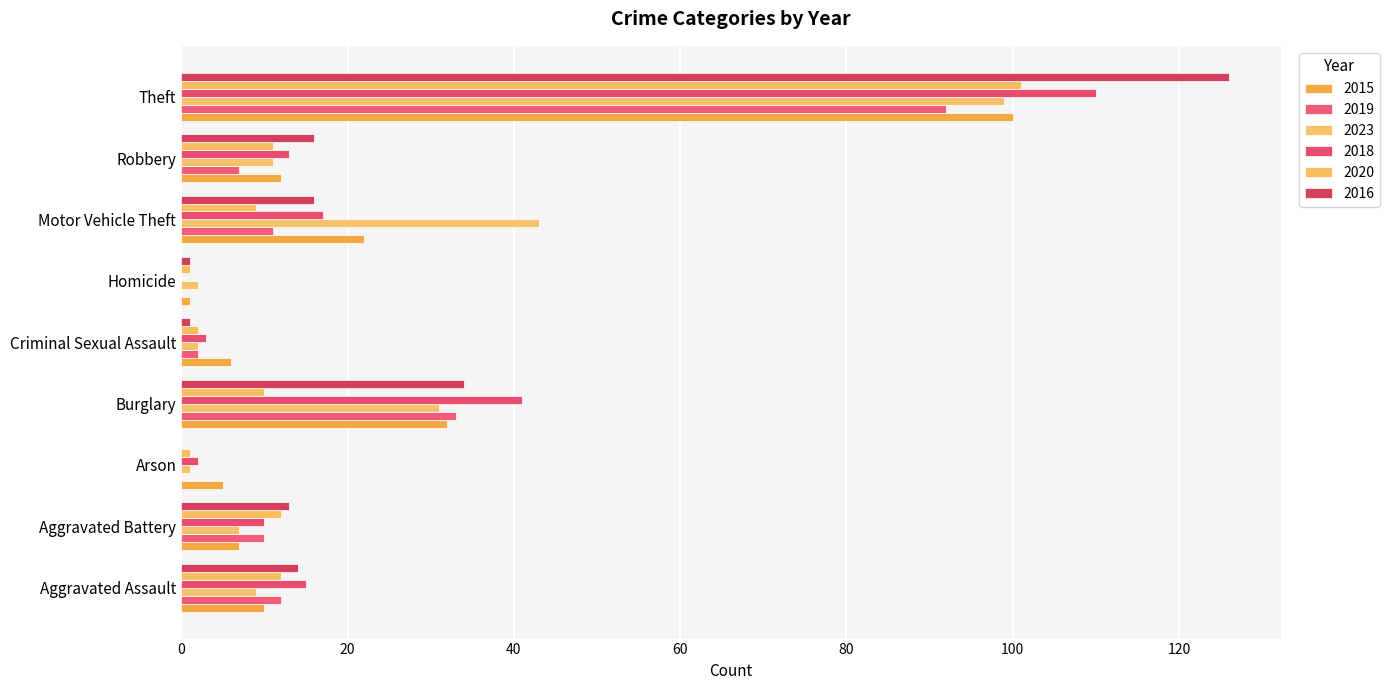

Rank the series by their maximum value, from highest to lowest.

2016, 2018, 2020, 2015, 2023, 2019